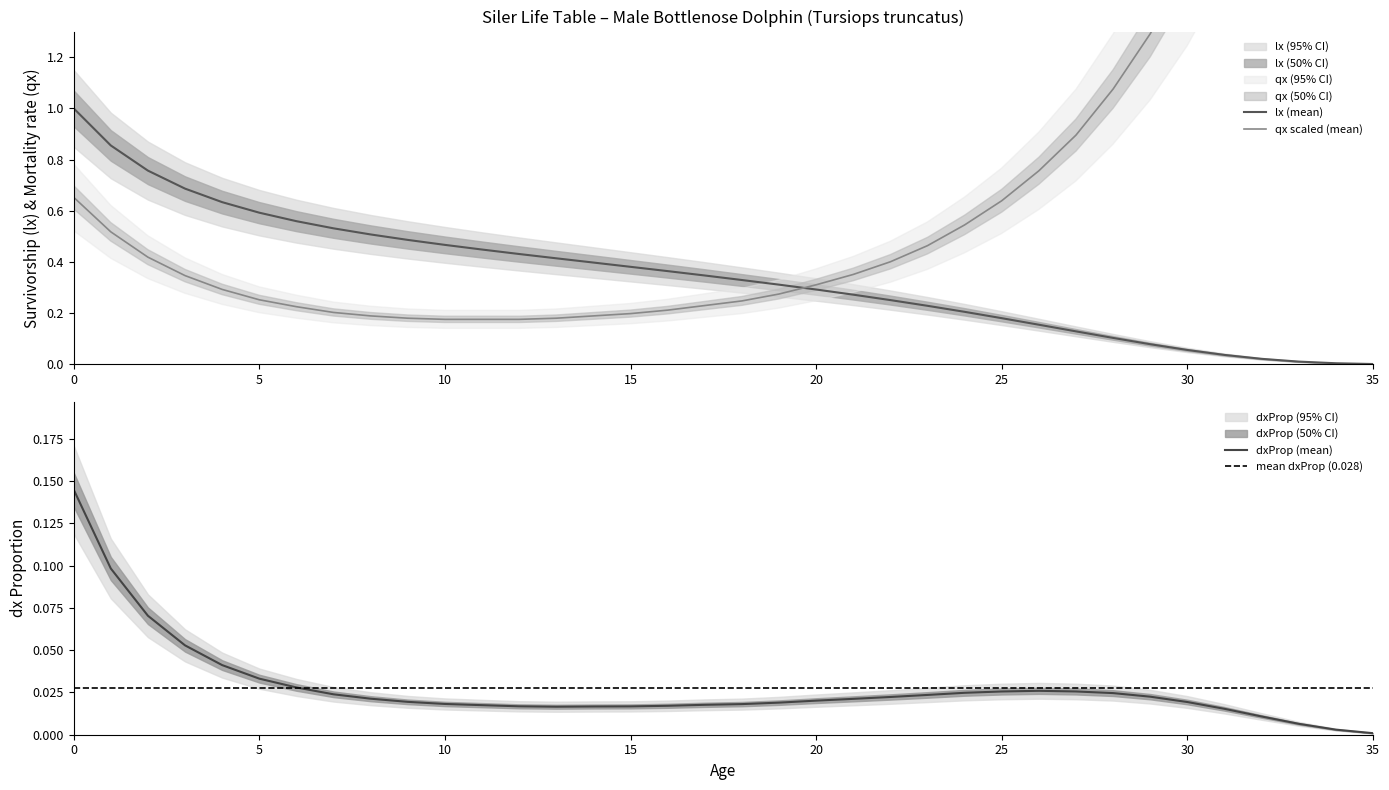

List the series in order of their peak value, highest first.

qx, lx, dxProp